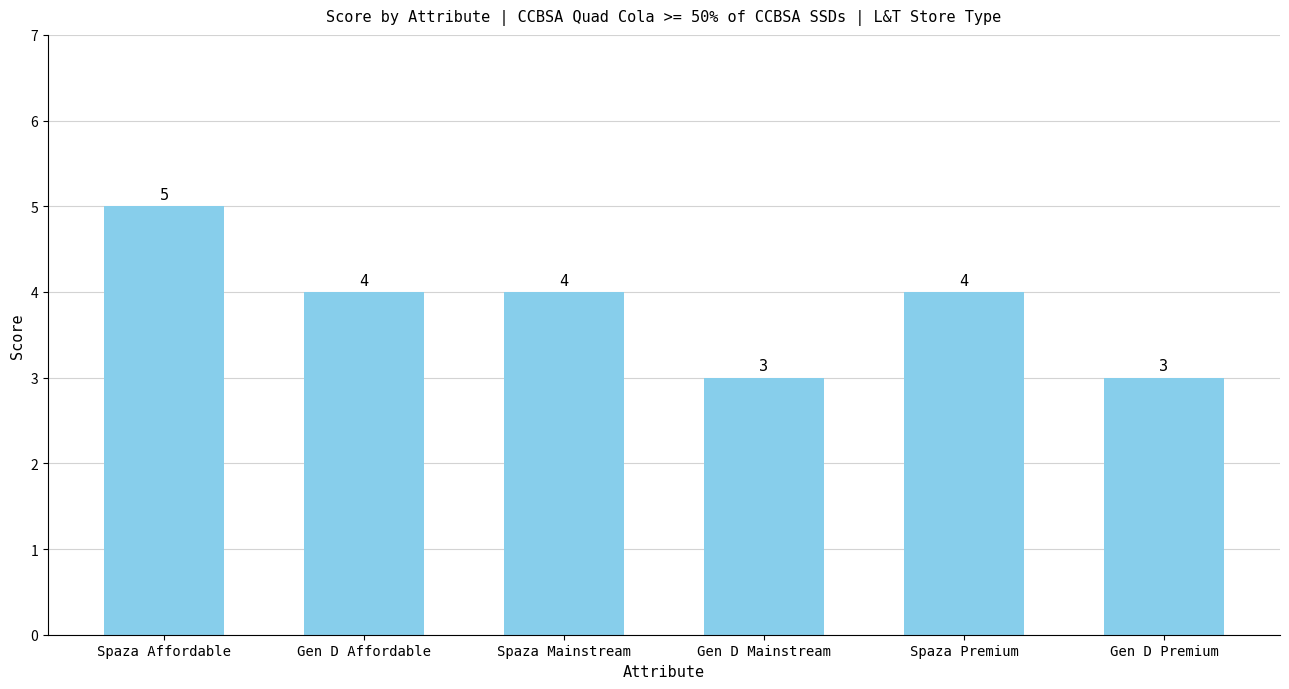

What is the difference between the maximum and second lowest values?

2